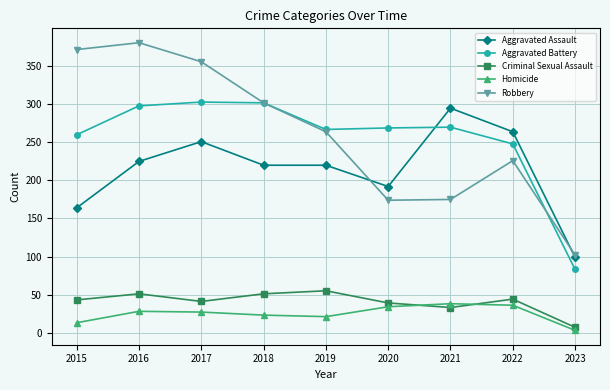

At which label is Robbery closest to 241?

2022